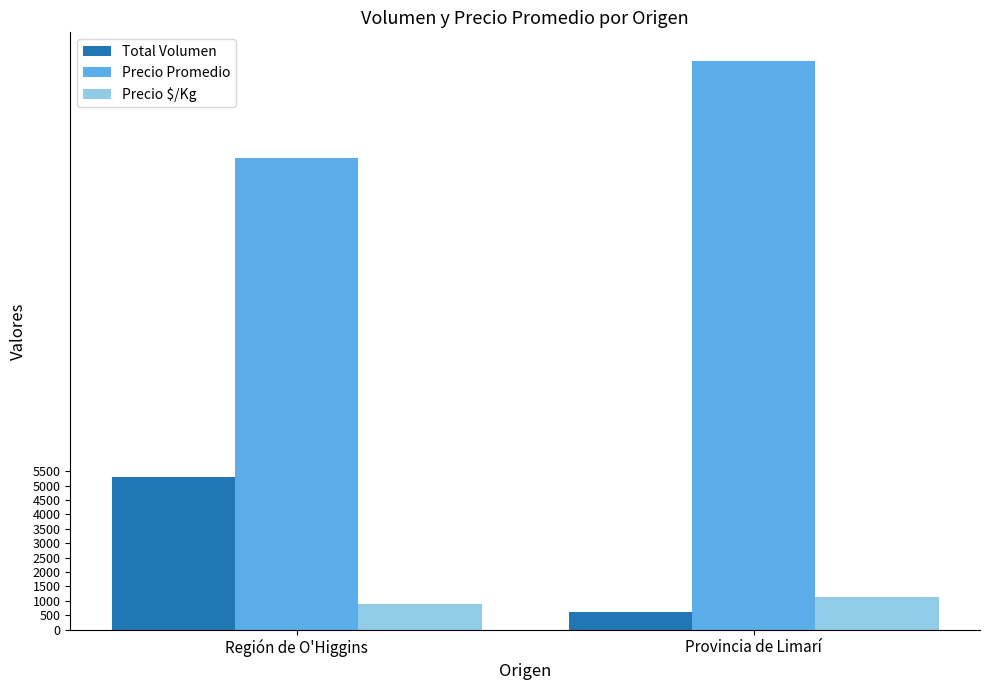

The value of Precio $/Kg at Provincia de Limarí is 1139. True or false?

True